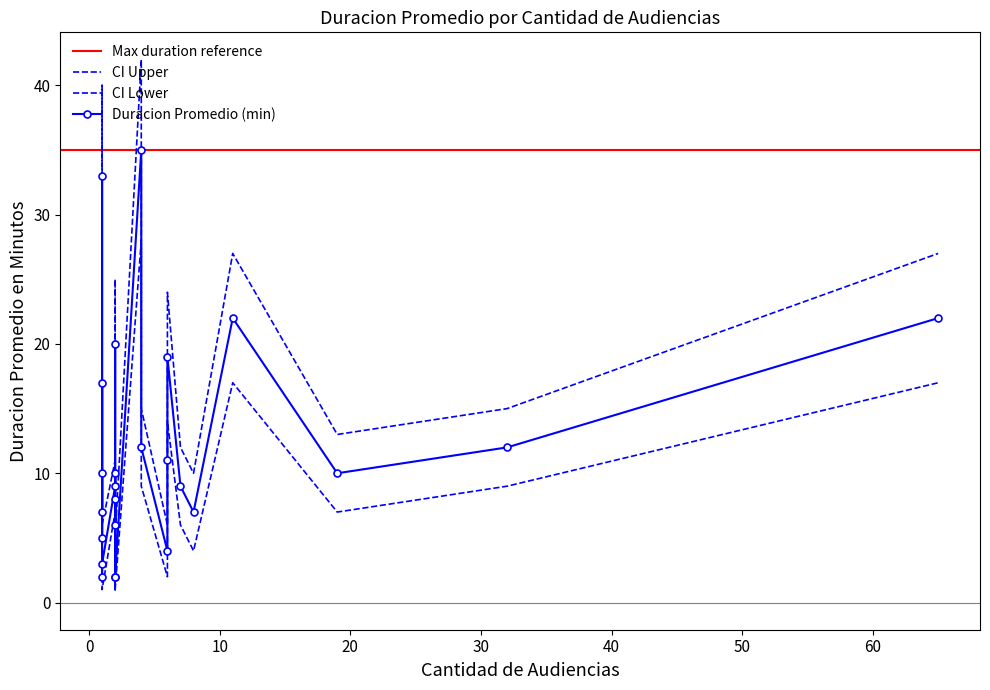

What is the label of the 18th point from the right?

2